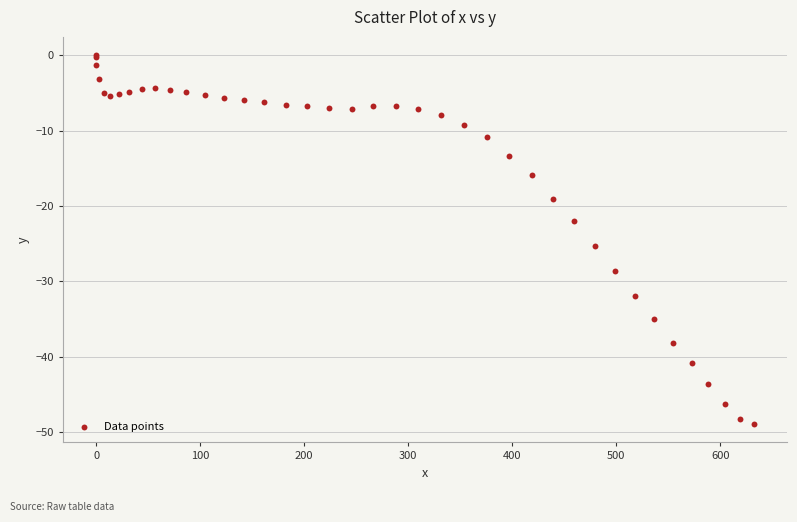

What Y value in the scatter plot is closest to -24?

-25.3